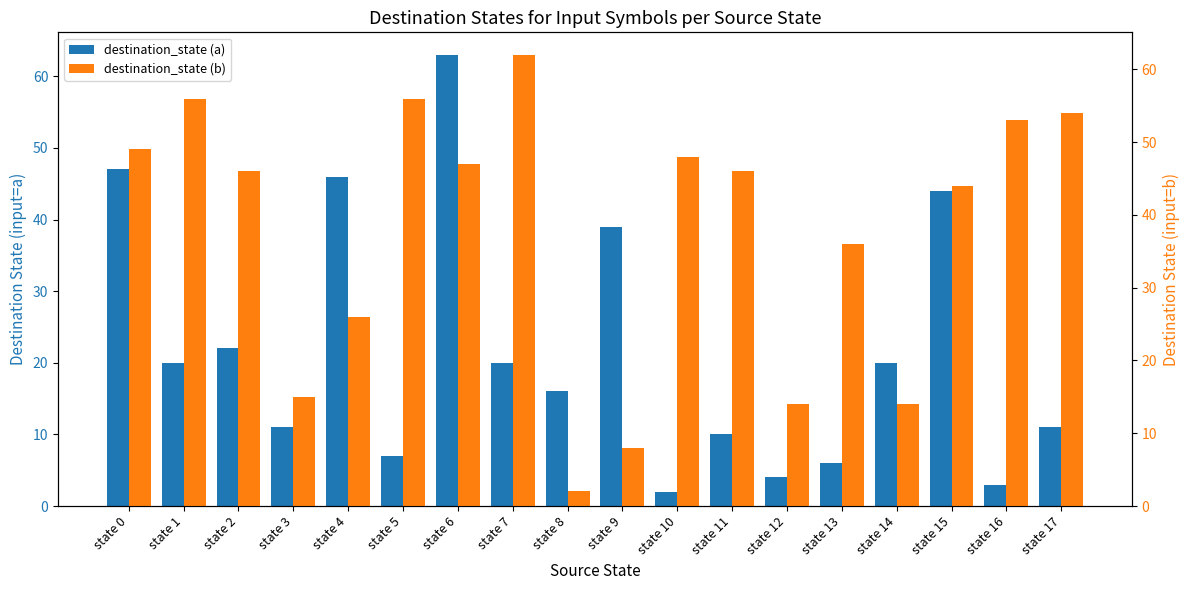

At how many categories does at least one series exceed 24?

14